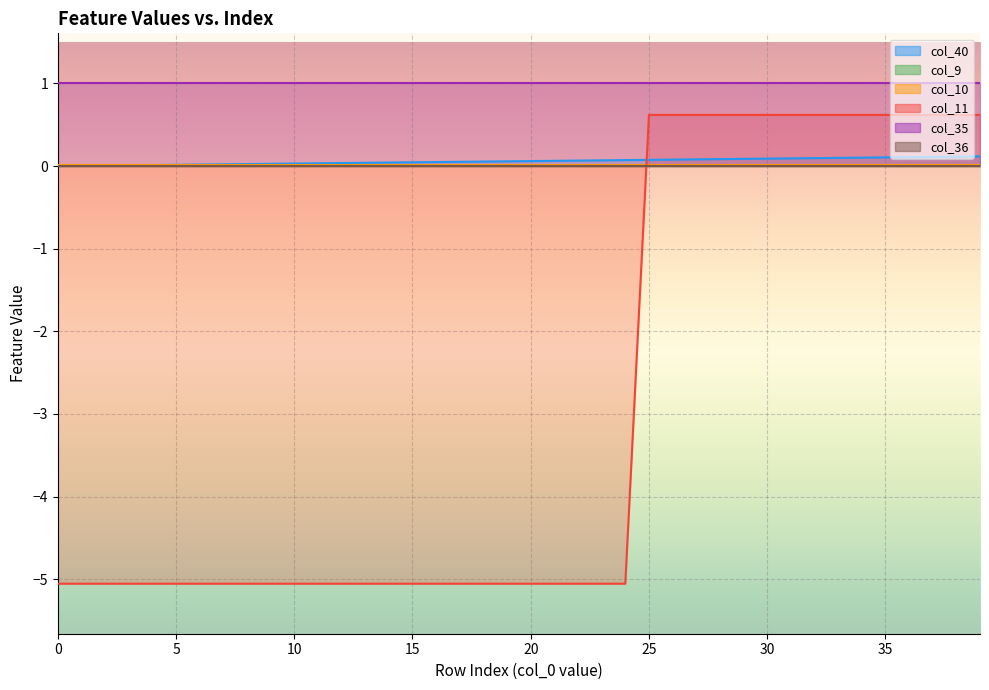

Rank the series at 31 from highest to lowest value.

col_35, col_11, col_40, col_10, col_9, col_36